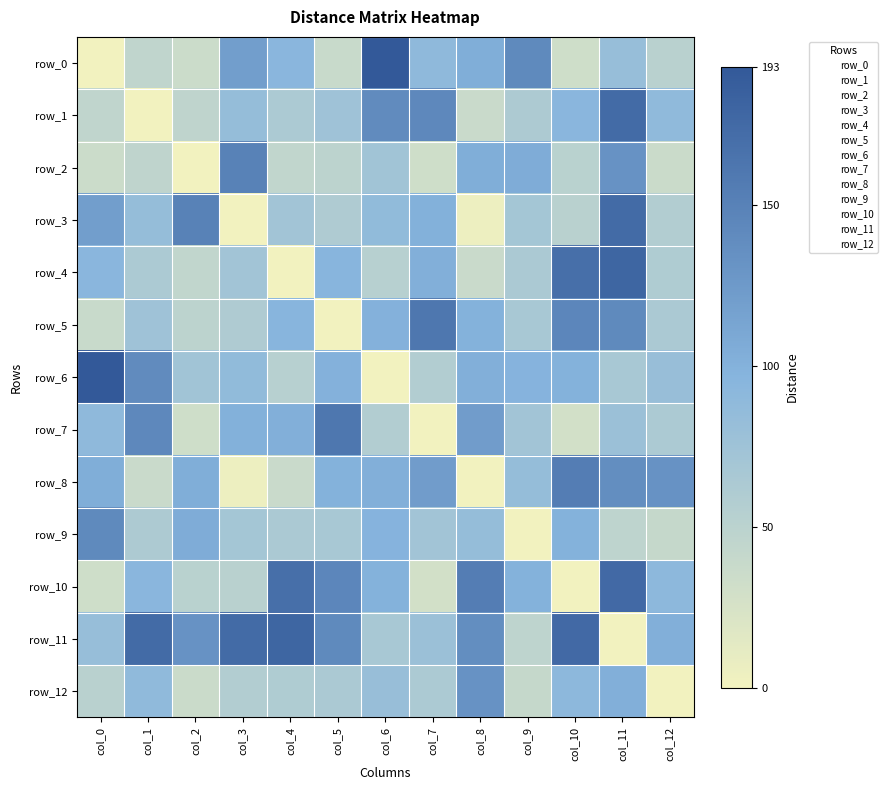

List the labels in order of row_7 value, largest first.

col_5, col_1, col_8, col_4, col_3, col_0, col_11, col_9, col_12, col_6, col_2, col_10, col_7